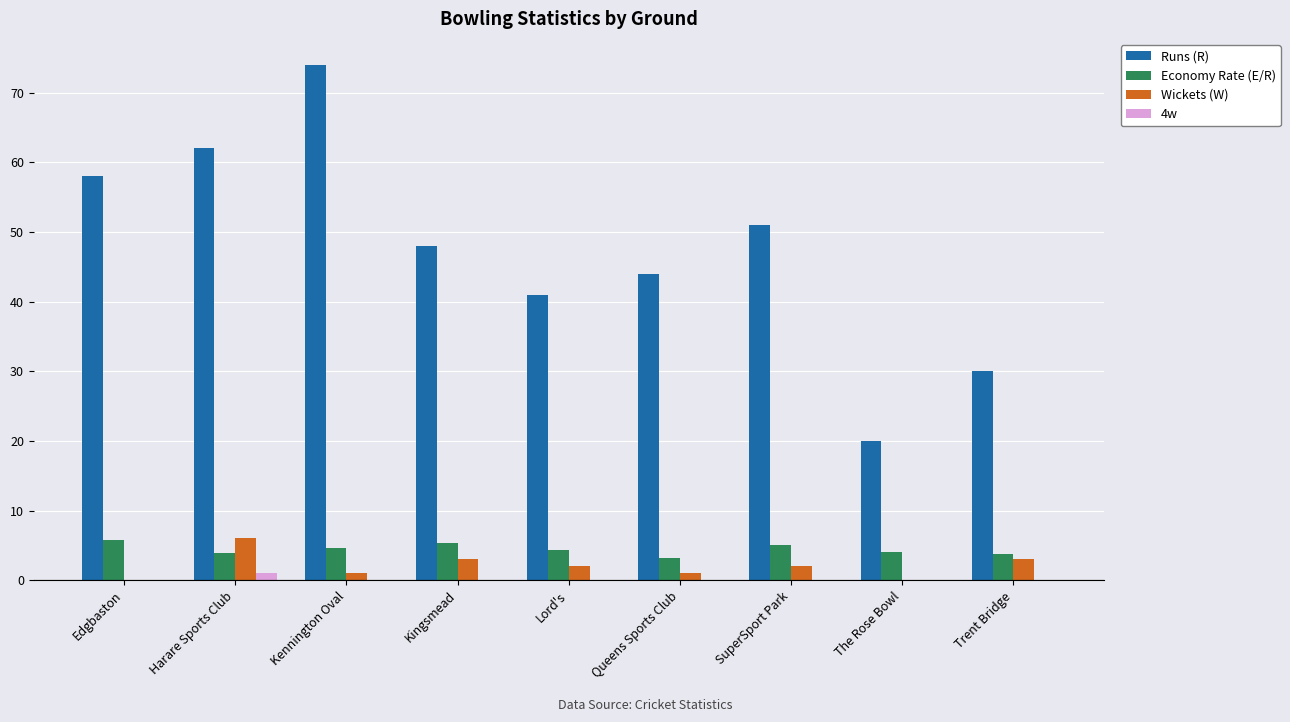

What is the sum of all Wickets (W) values?

18.0